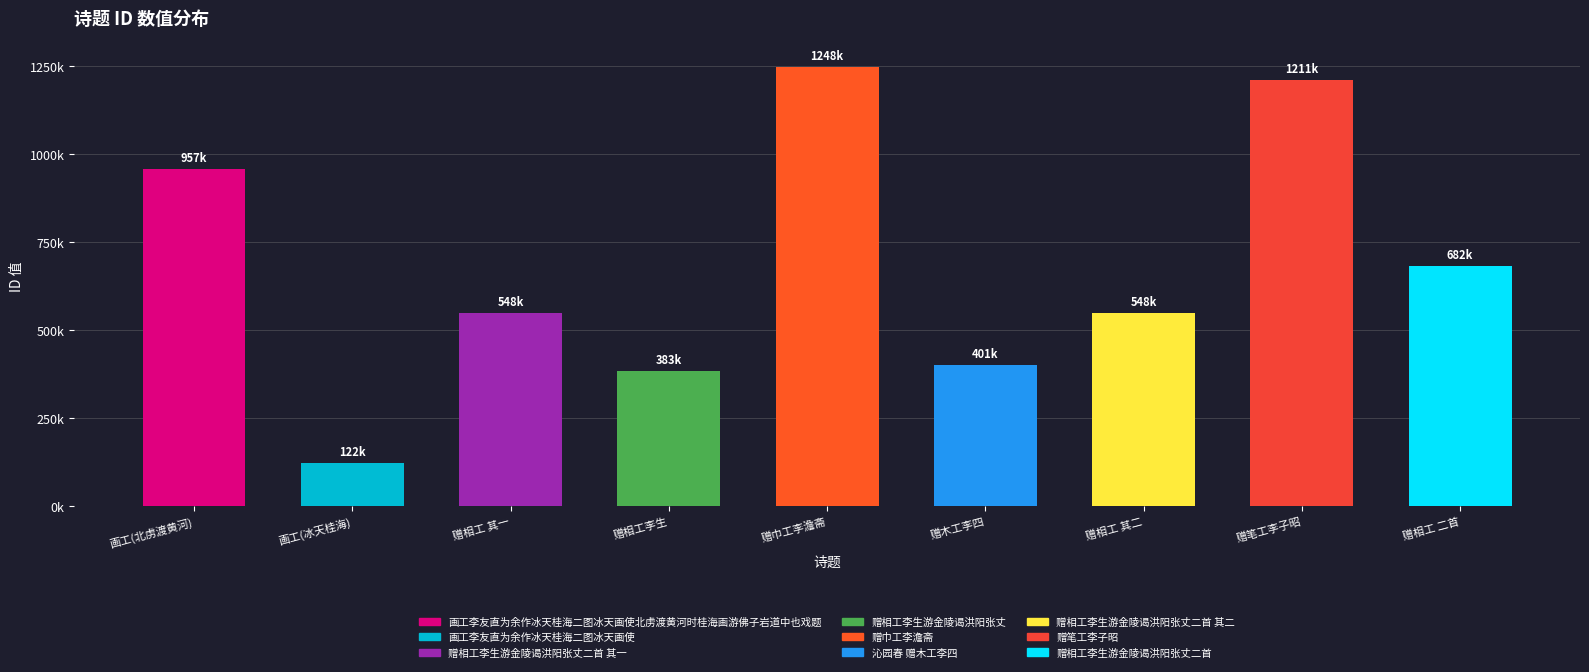

At which label is the value closest to 685169?

赠相工 二首